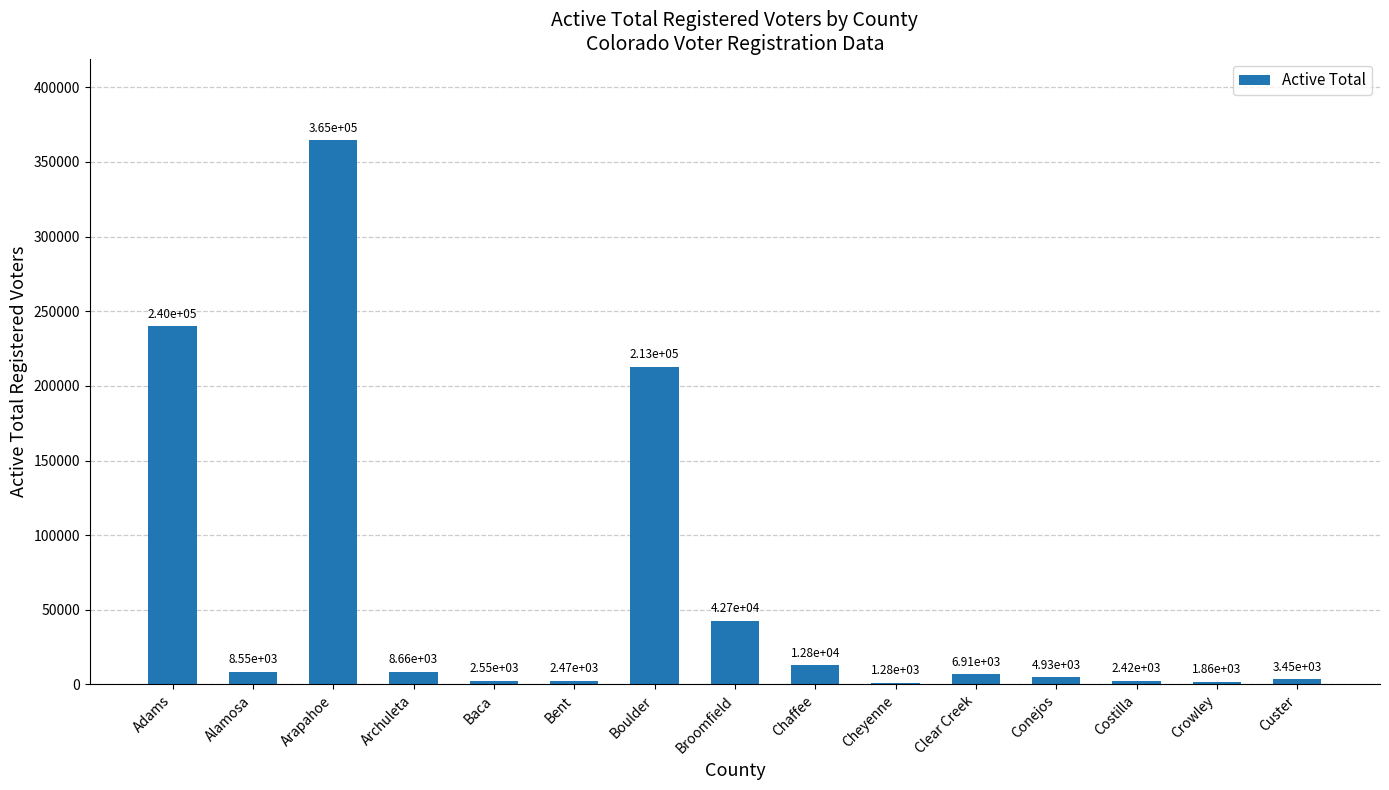

Where is the data nearest to the value 182904?

Boulder